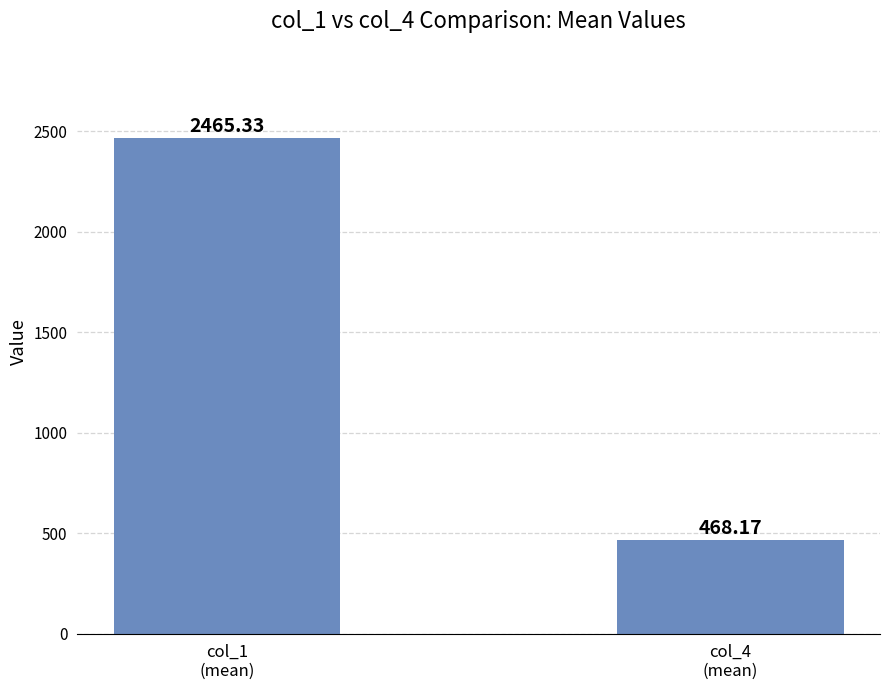

How many data points are above 2465?

1